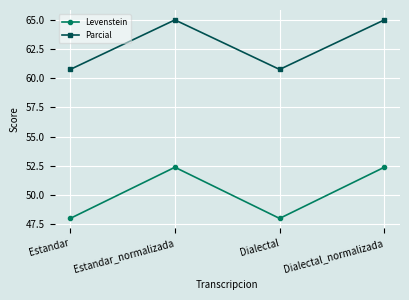

How many values in the Levenstein series are below 52?

2